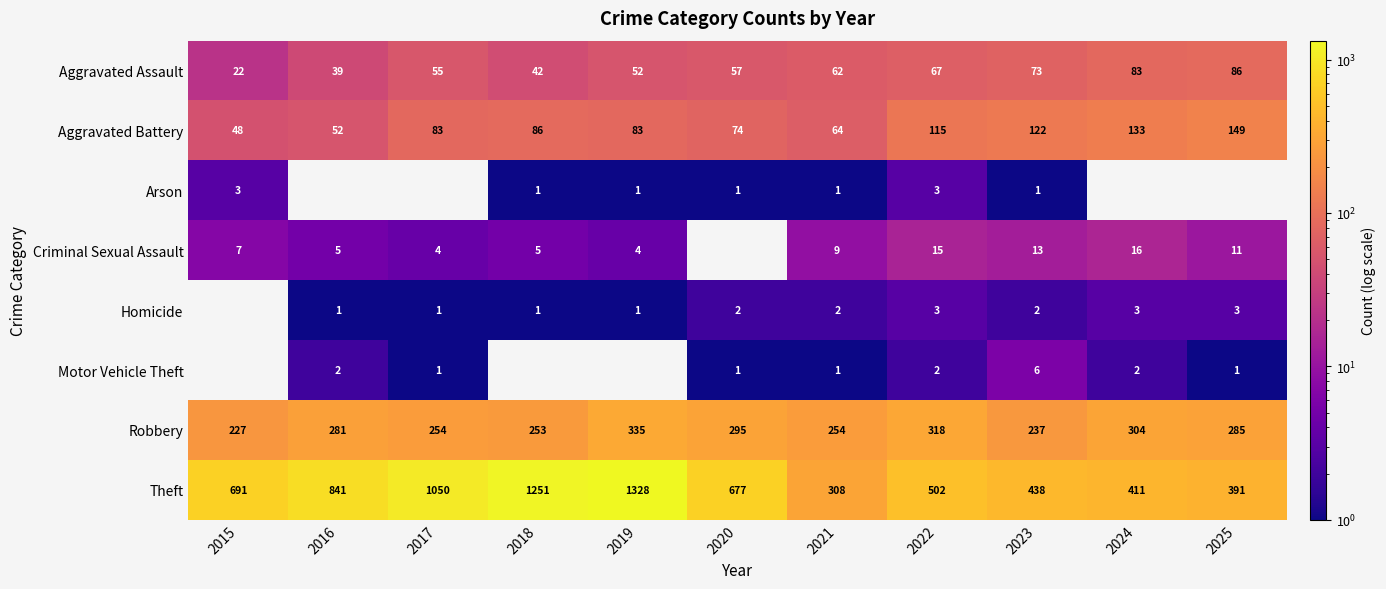

What is the spread (max minus min) of values at 2024?

411